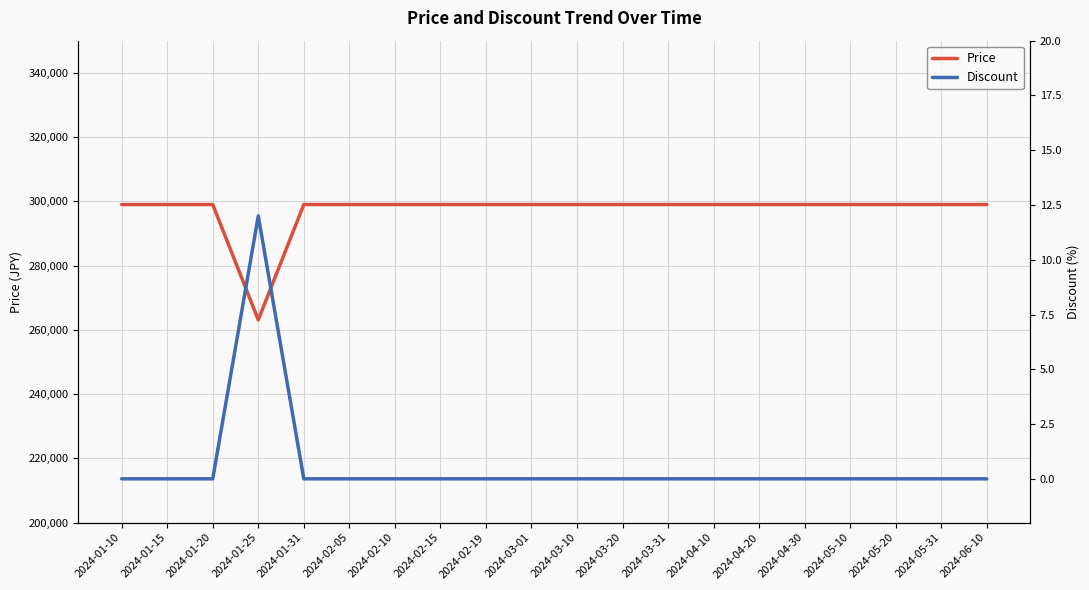

Which series has the widest spread of values?

Price